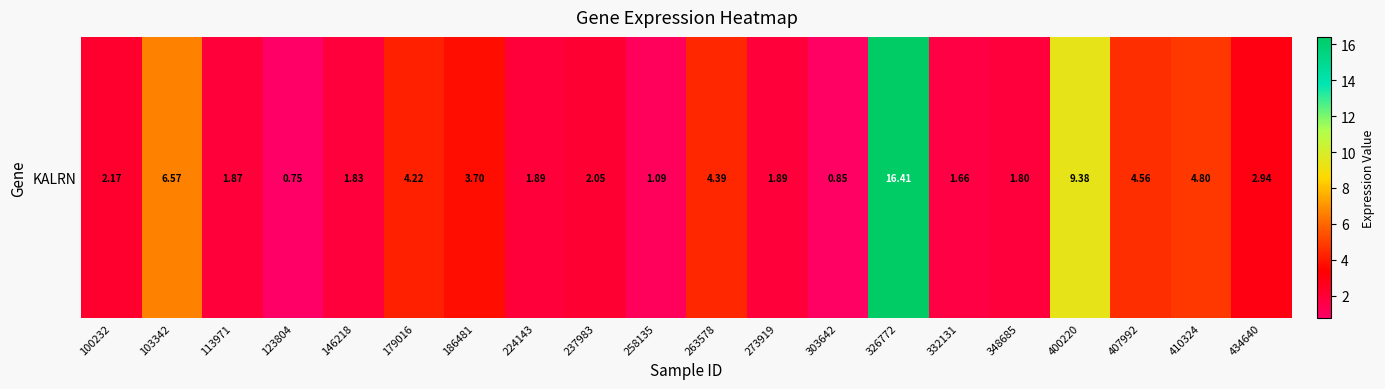

What is the greatest value displayed?

16.4